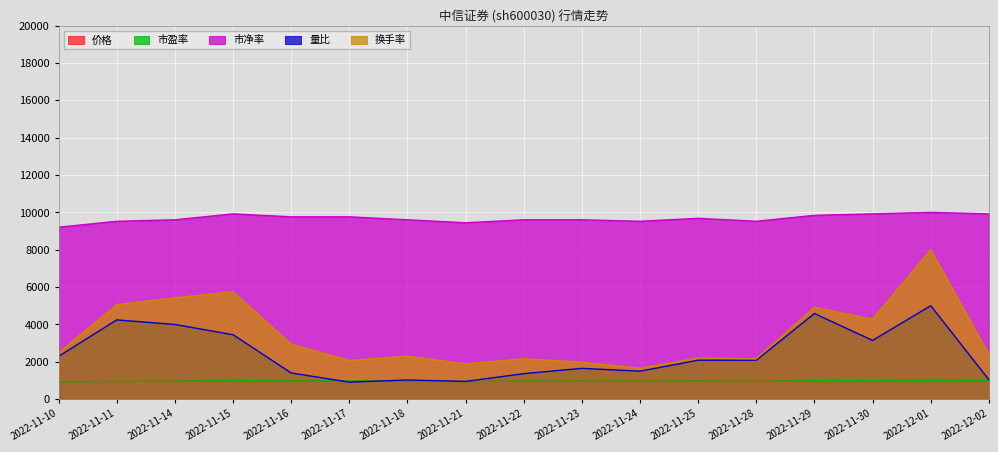

What is the difference between the 换手率 values at 2022-11-21 and 2022-11-14?

3540.2